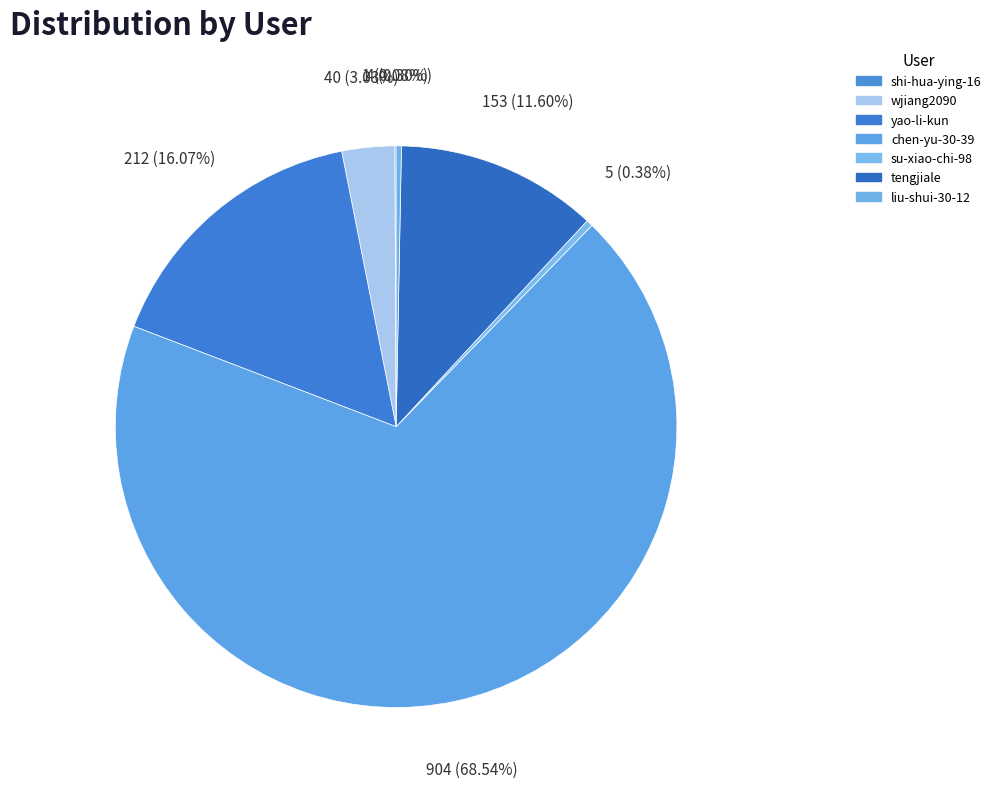

How many segments does this pie chart have?

7